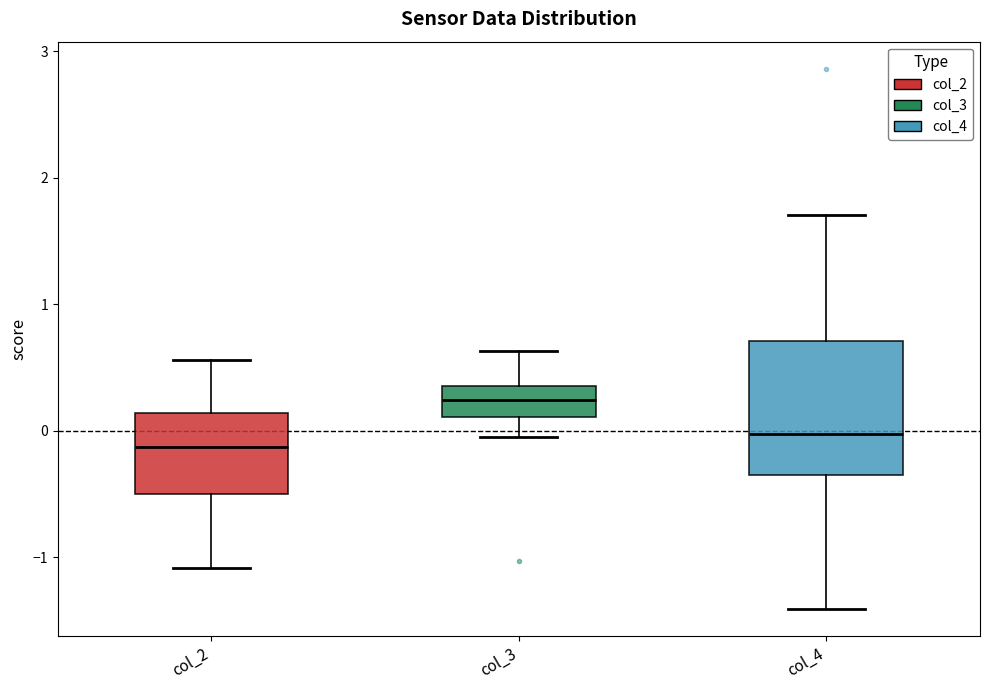

Reading left to right, transcribe this box plot: for each box, give where its median line is, the range the box spans, and where its two whiskers end, as read against the y-axis. The values are not printed on the chart, so give them approximately, as read against the axis.

col_2: median -0.1, box -0.5 to 0.1, whiskers -1.1 to 0.6
col_3: median 0.2, box 0.1 to 0.4, whiskers -0.1 to 0.6
col_4: median 0.0, box -0.4 to 0.7, whiskers -1.4 to 1.7